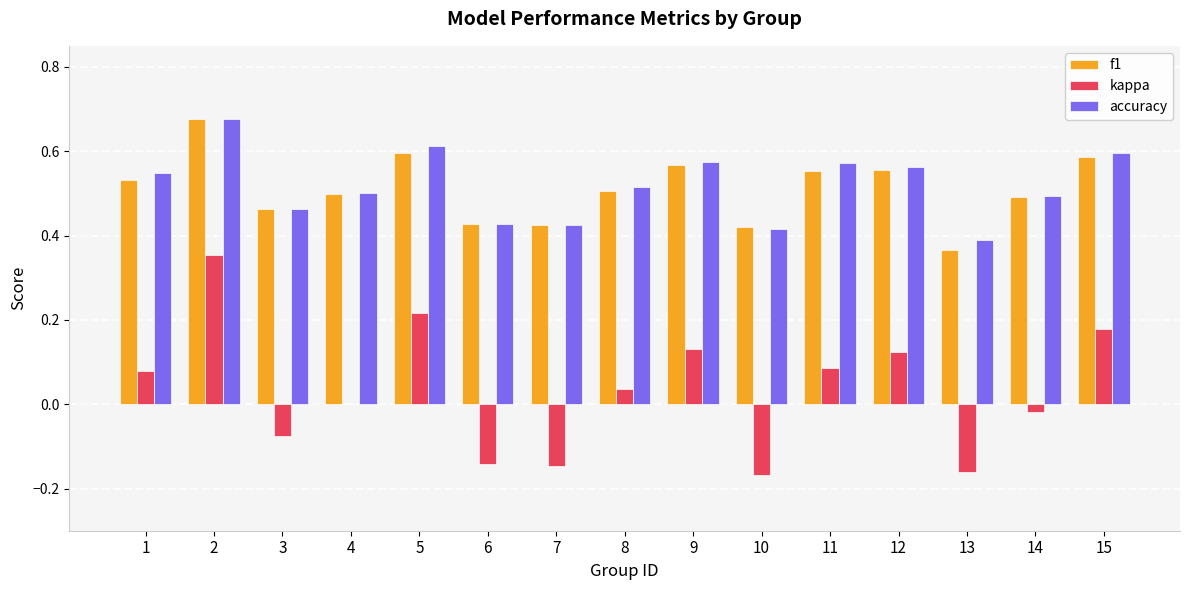

What is the total value across all series at 5?

1.4